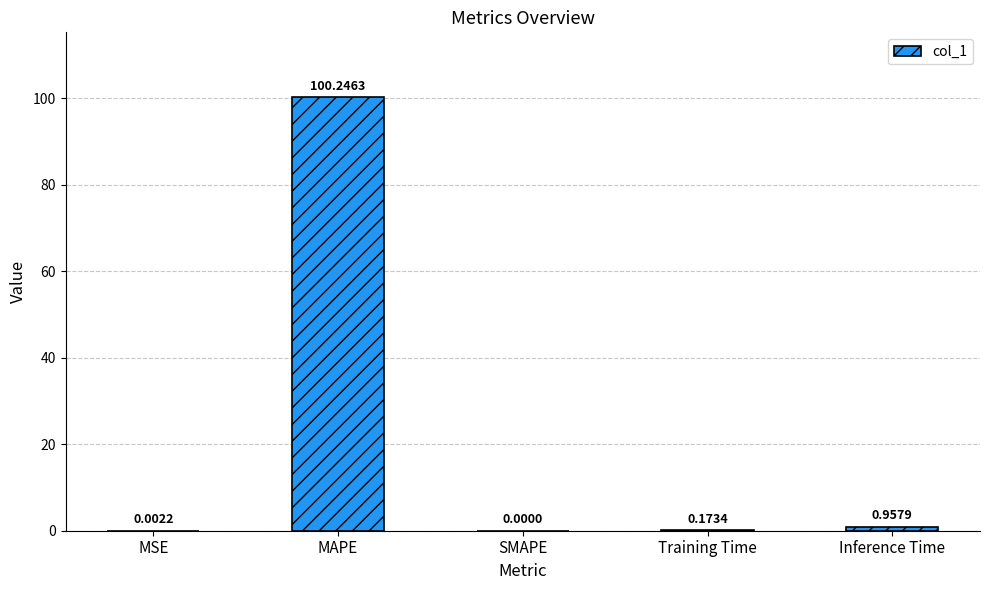

Between SMAPE and MAPE, which is larger?

MAPE